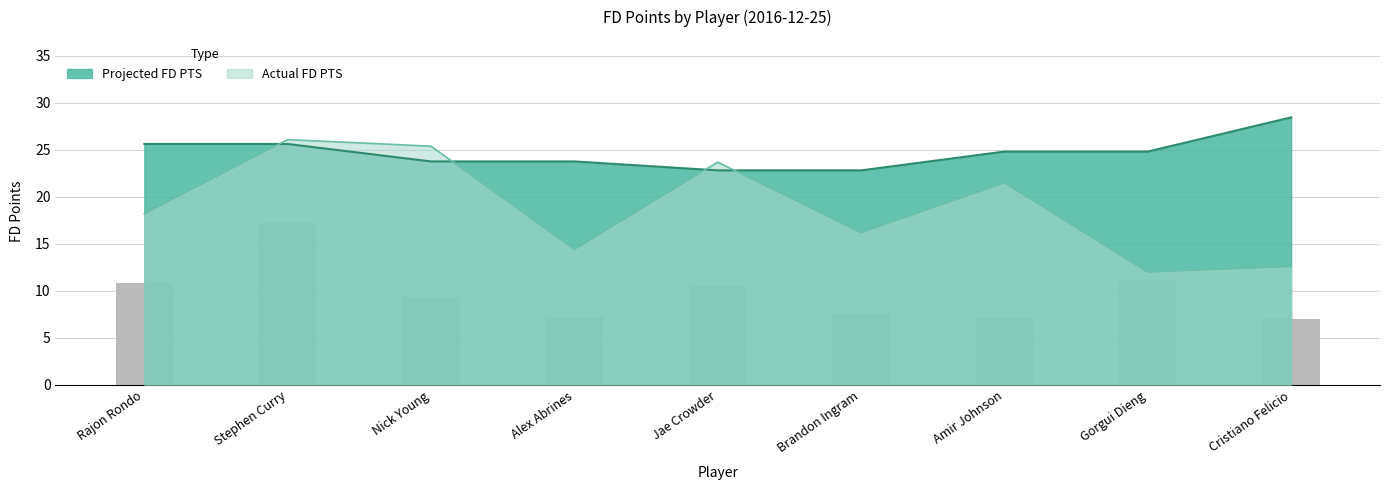

Which category has the highest value across all series?

Cristiano Felicio